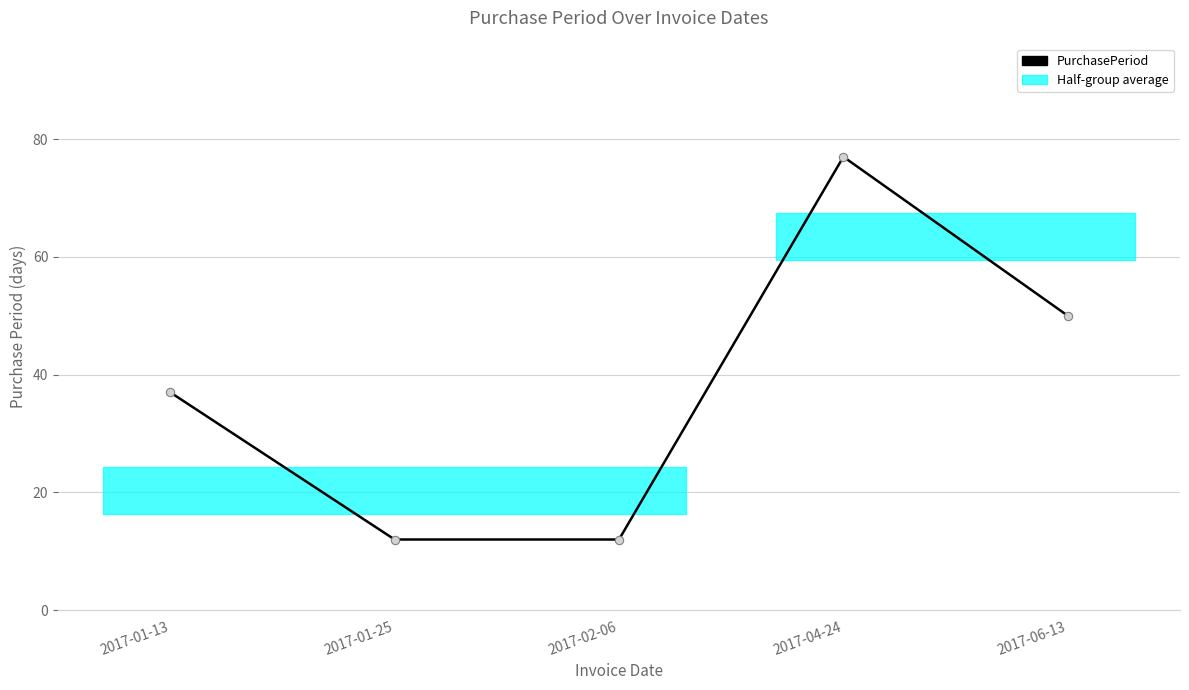

What is the average value?

38